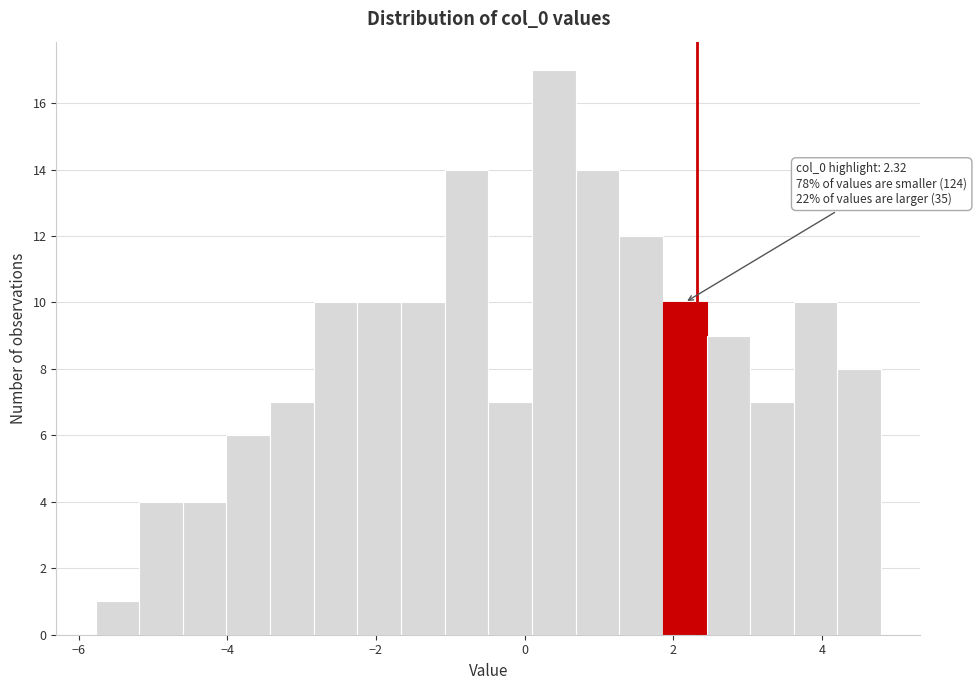

Around what value on the x-axis is the tallest bar? Give the approximate position of its centre, as read against the axis.

0.4